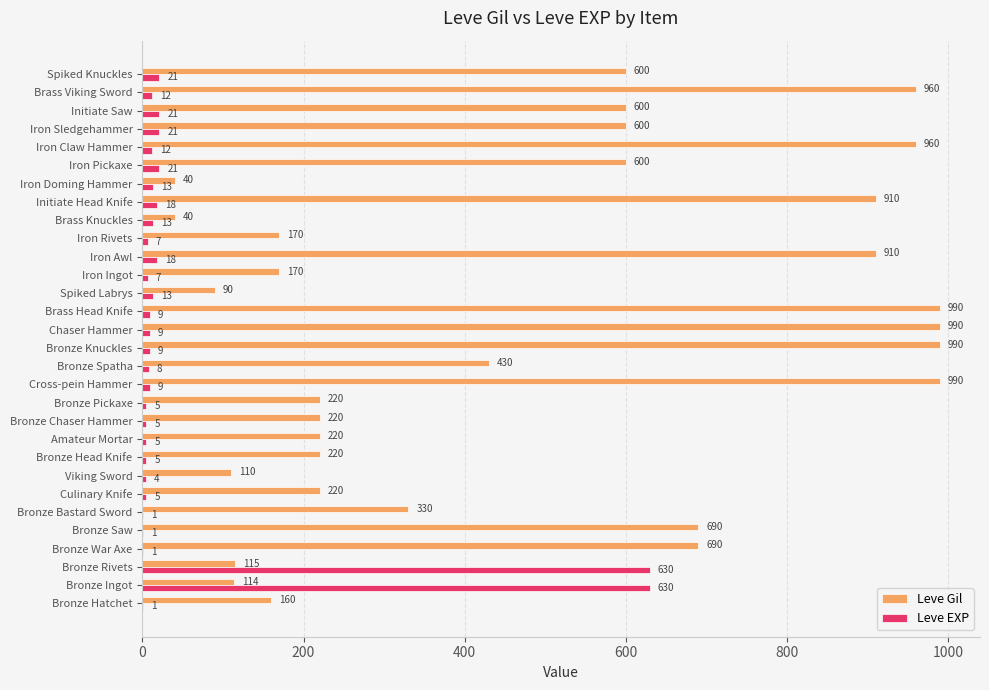

What is the greatest value displayed?

990